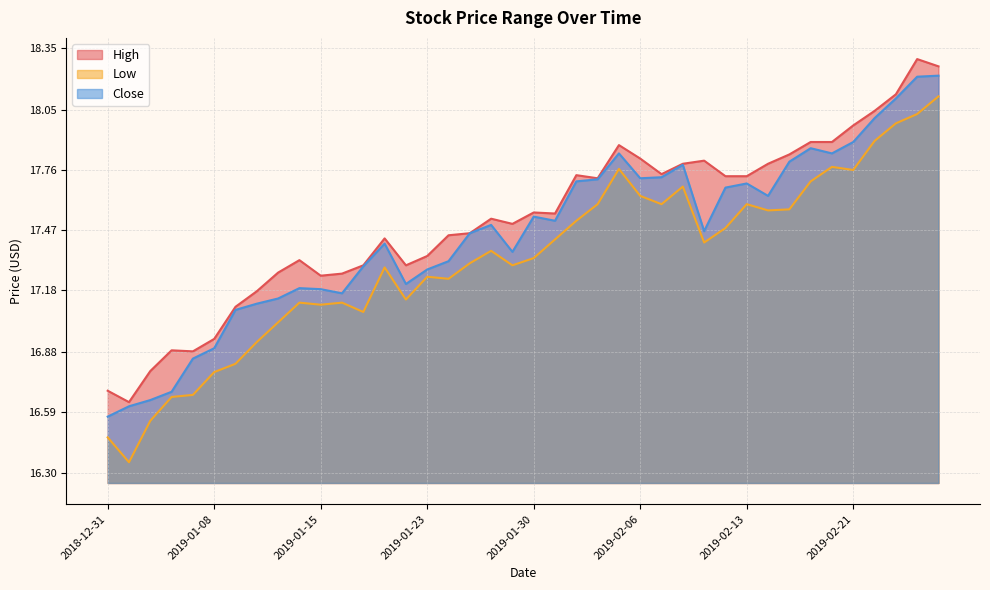

True or false: Close has more than 0 interior local peaks.

True